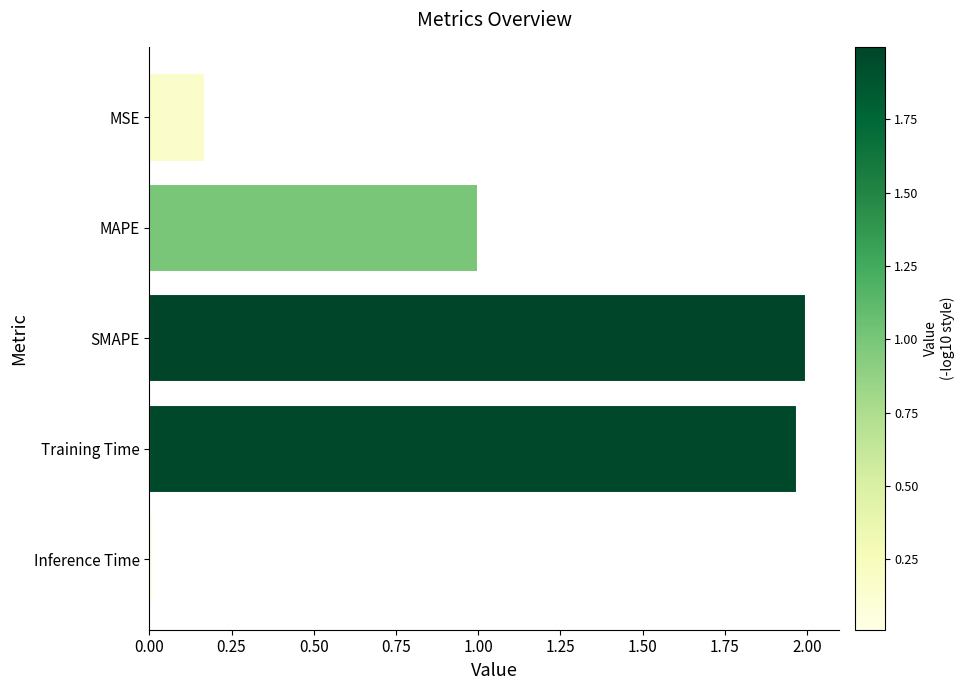

How many bars are there in total?

5